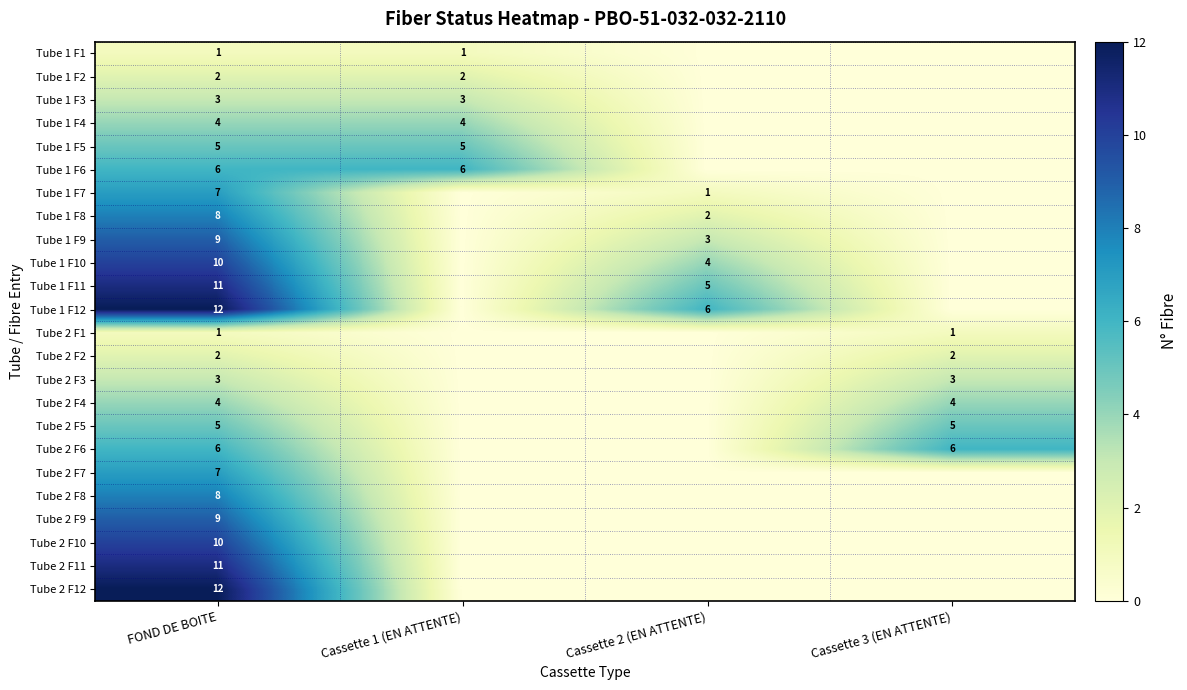

Which category has the lowest value across all series?

Cassette 2 (EN ATTENTE)